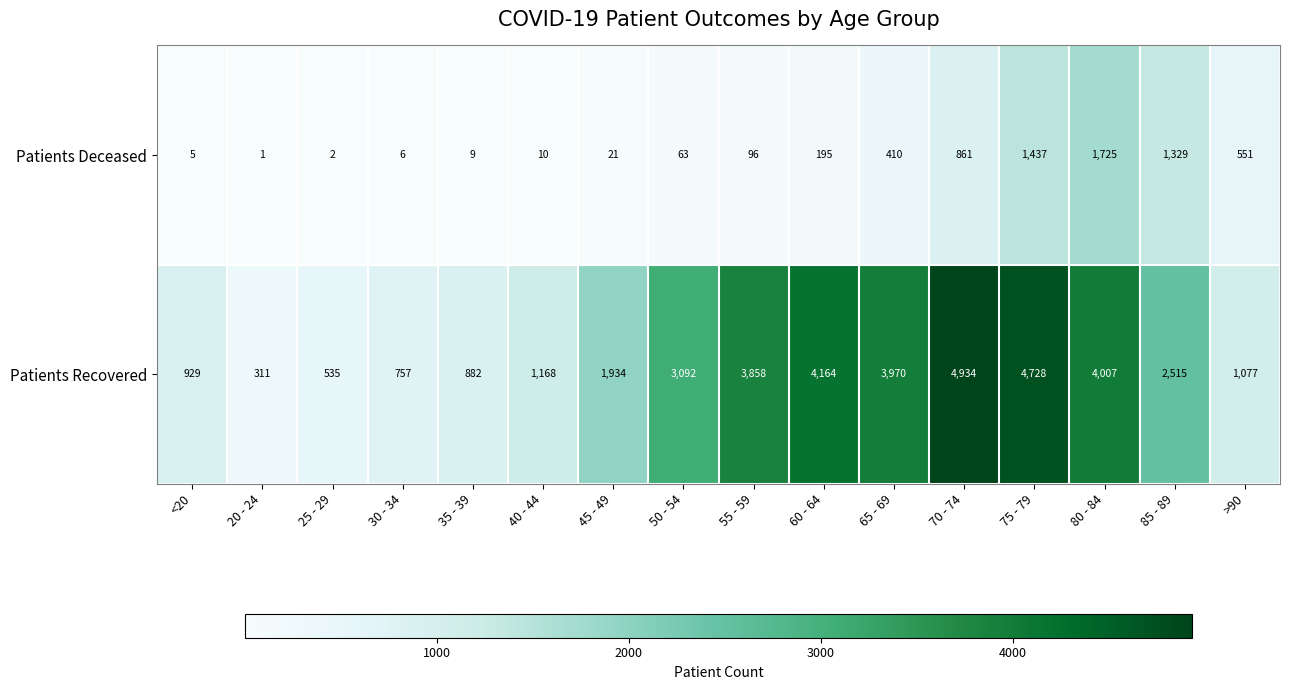

How many distinct data groups are displayed?

2